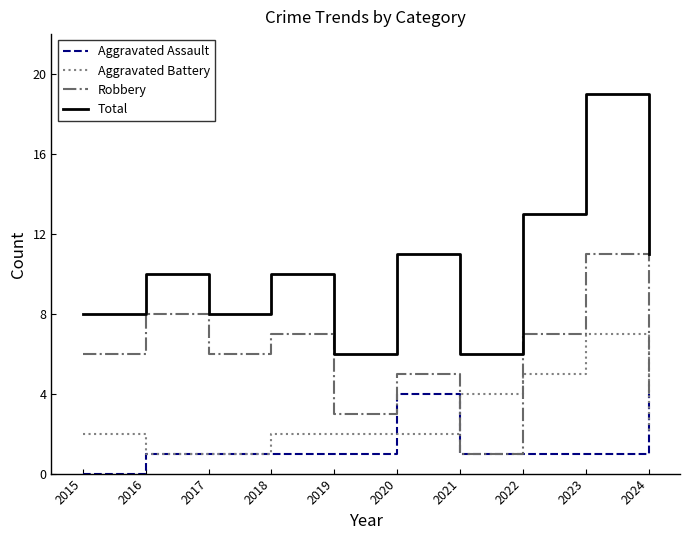

What is the sum of the Total values at 2017 and 2018?

18